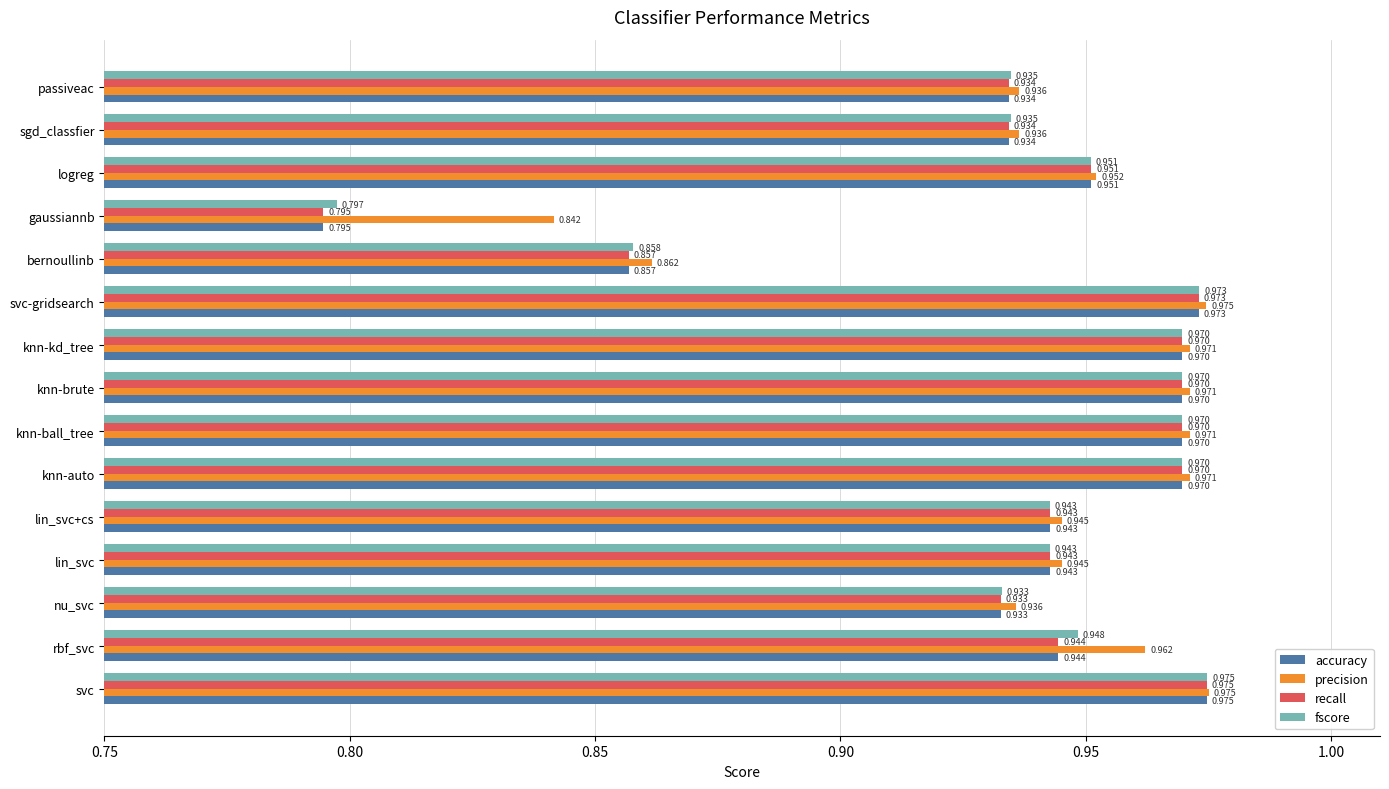

At which label is fscore closest to 0?

gaussiannb